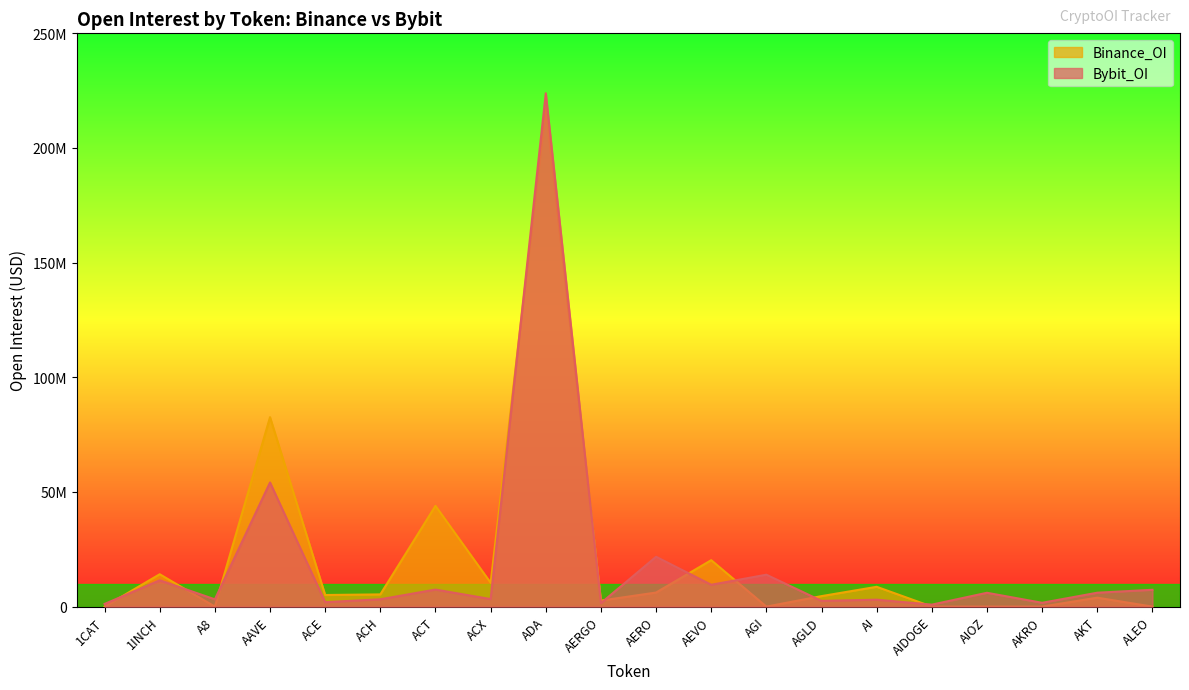

Between AIOZ and ALEO, which is larger?

ALEO